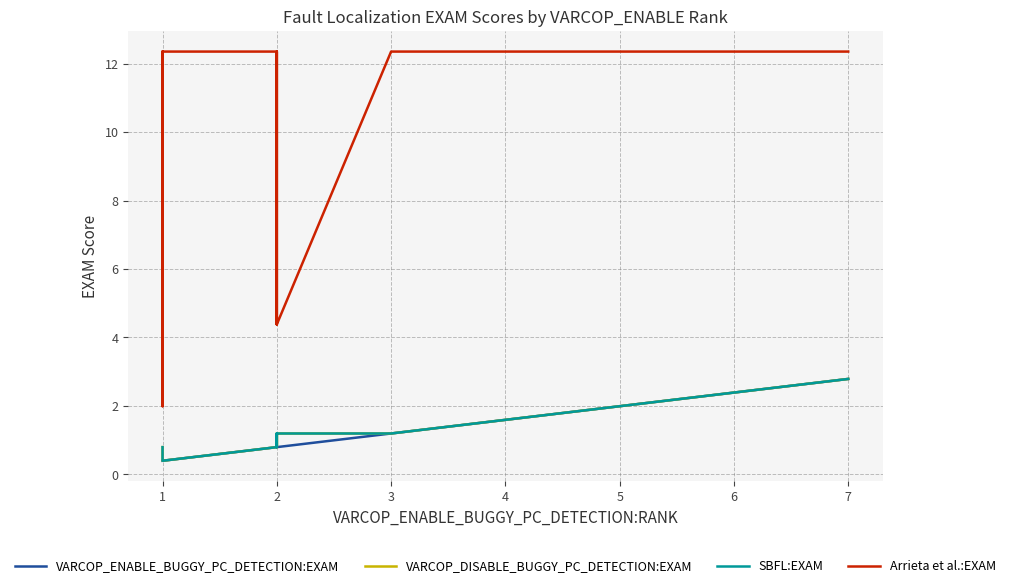

At which label is VARCOP_DISABLE_BUGGY_PC_DETECTION:EXAM closest to 1?

2